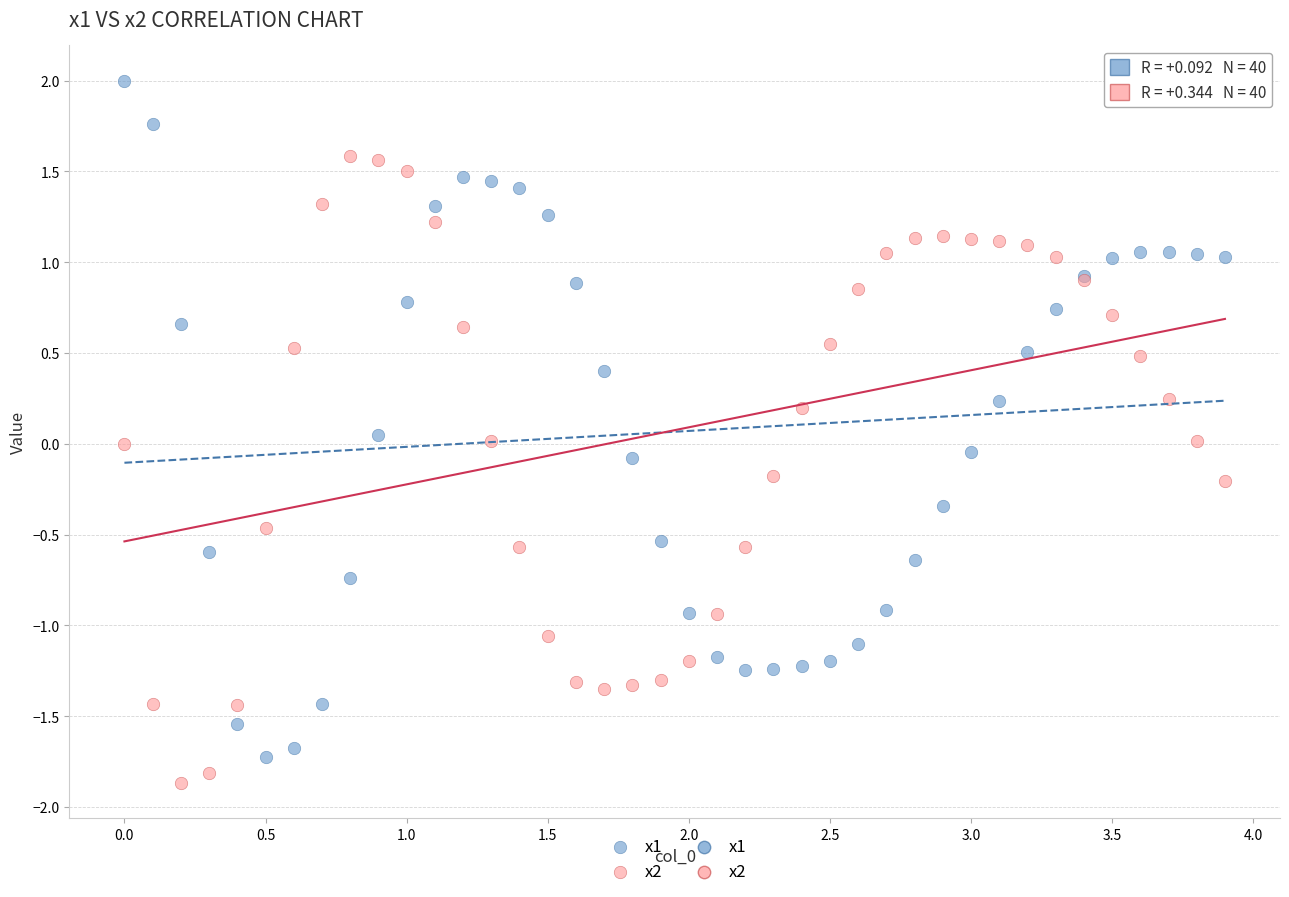

What is the X range (max minus min) for the scatter plot?

3.9